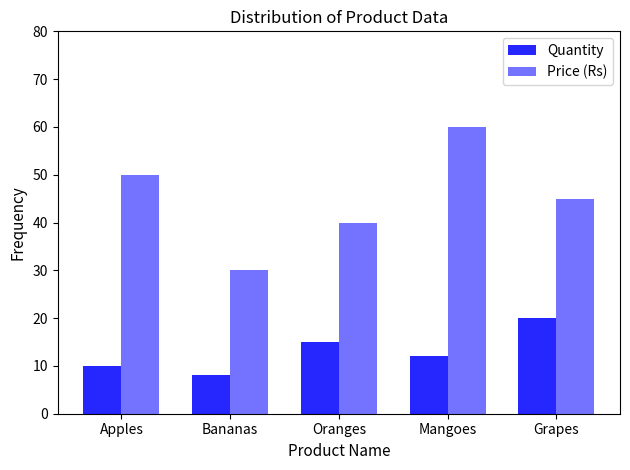

Reading left to right, transcribe all the data shown in this chart.

Quantity: 10	8	15	12	20
Price (Rs): 50	30	40	60	45